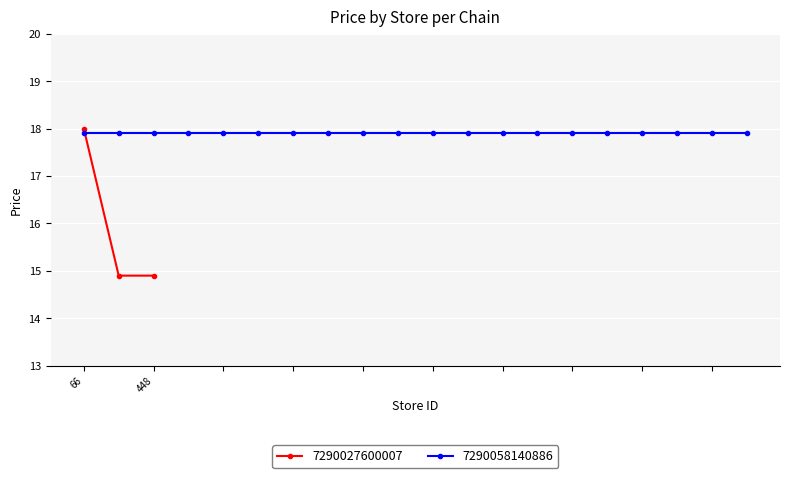

What is the value of the 3rd point from the left?

14.9